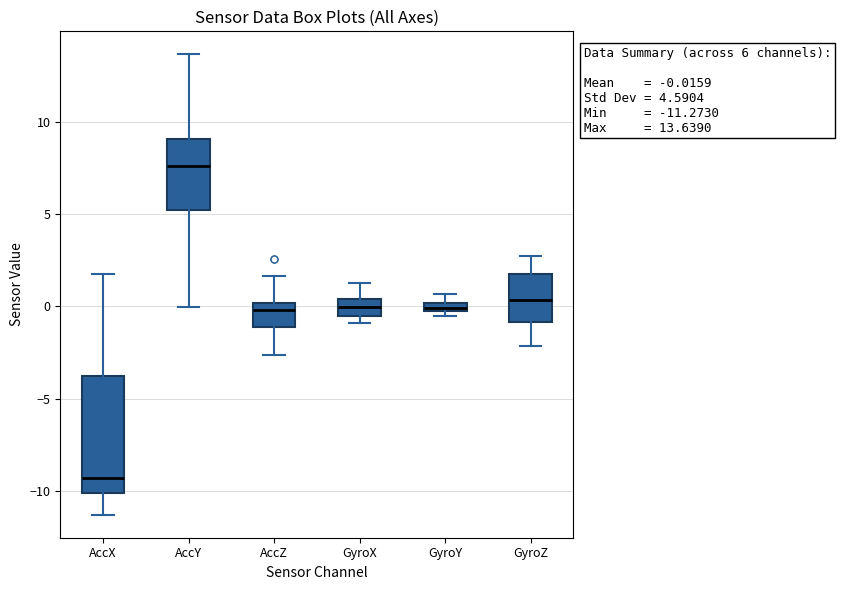

Which box's median line is the highest?

AccY